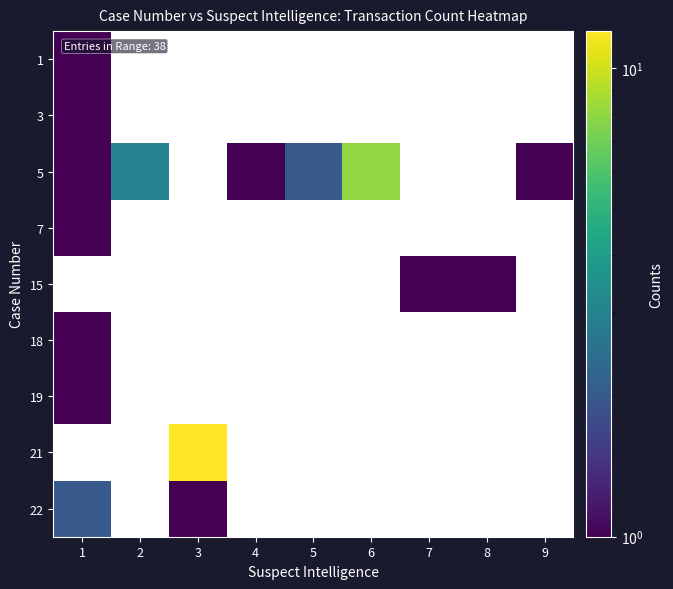

Where is 1 nearest to the value 1?

1